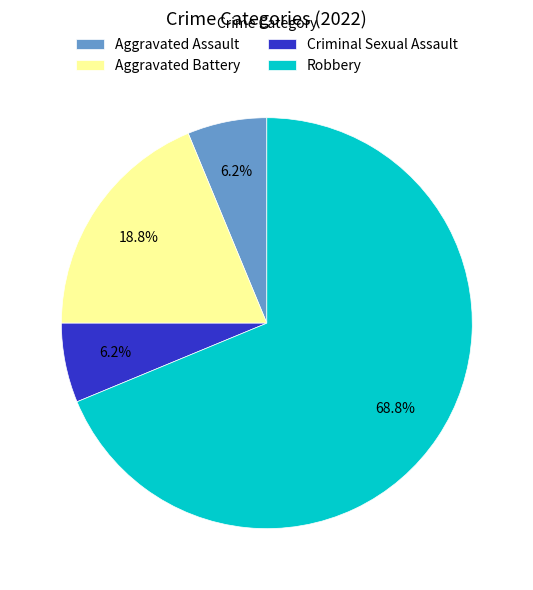

Which category has the biggest portion of the pie?

Robbery